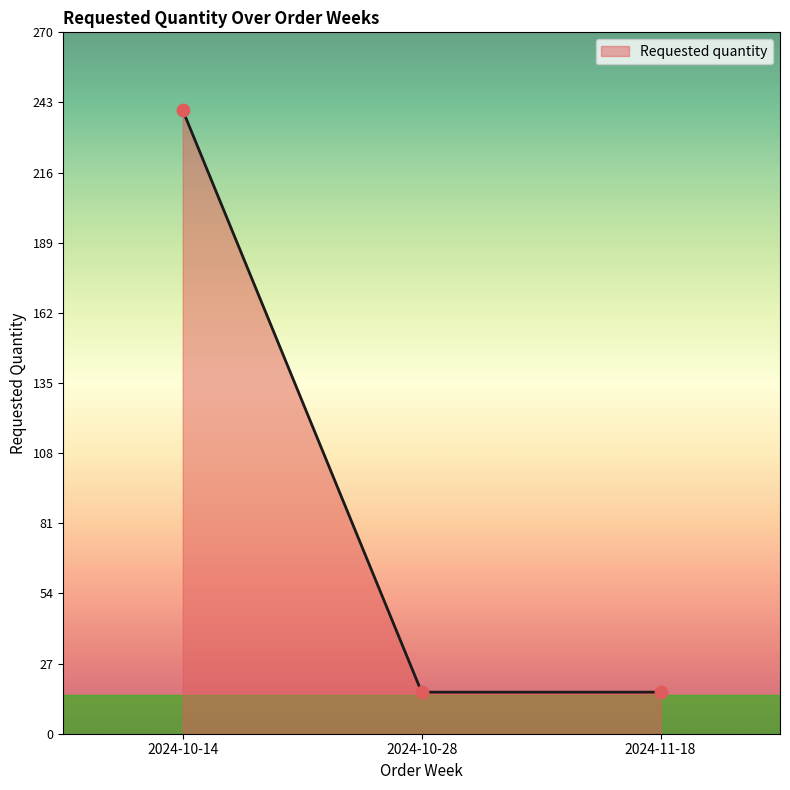

Approximately how many times larger is the value at 2024-10-14 compared to 2024-11-18?

15.0